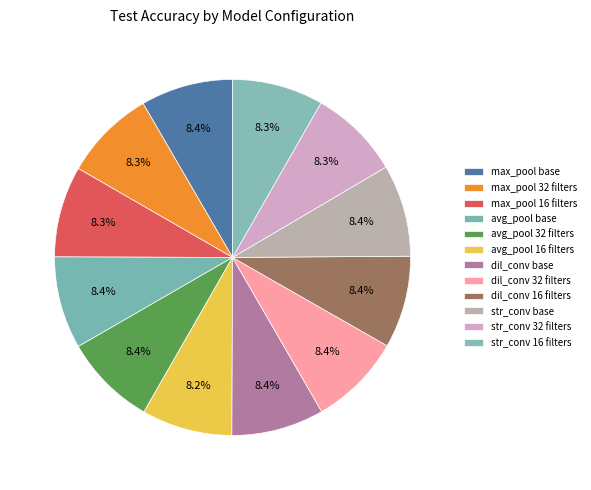

How many slices are in this pie chart?

12